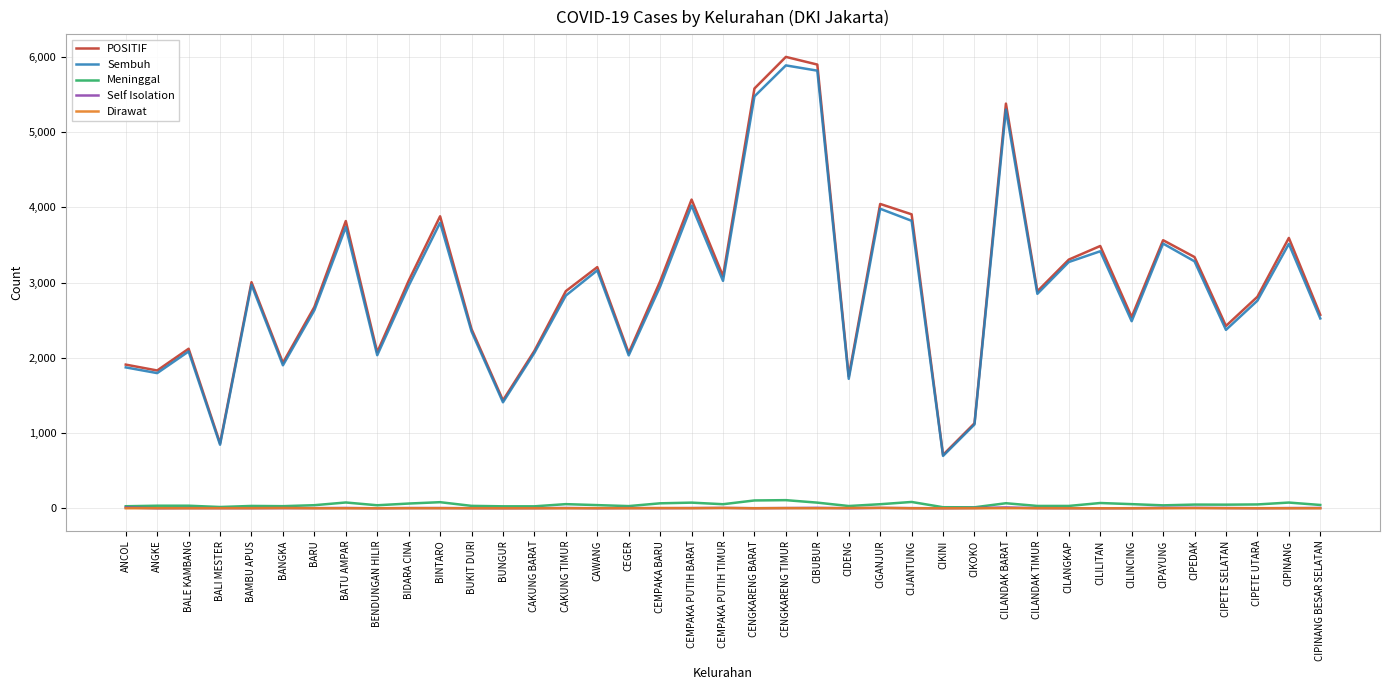

What position from the right is BALE KAMBANG?

37